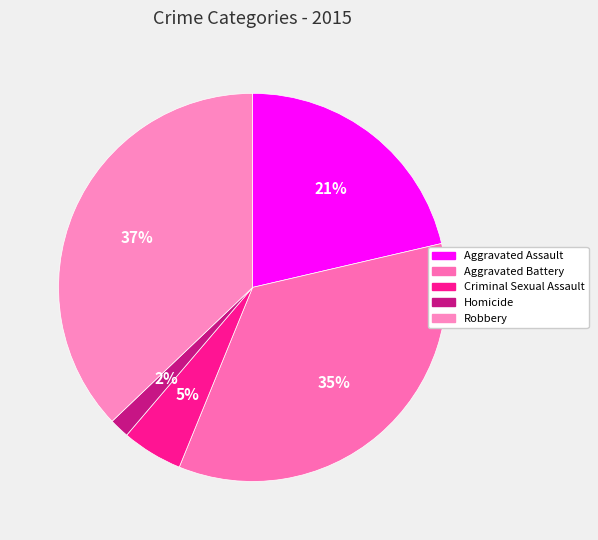

What portion of the pie excludes Aggravated Battery?

65.2%